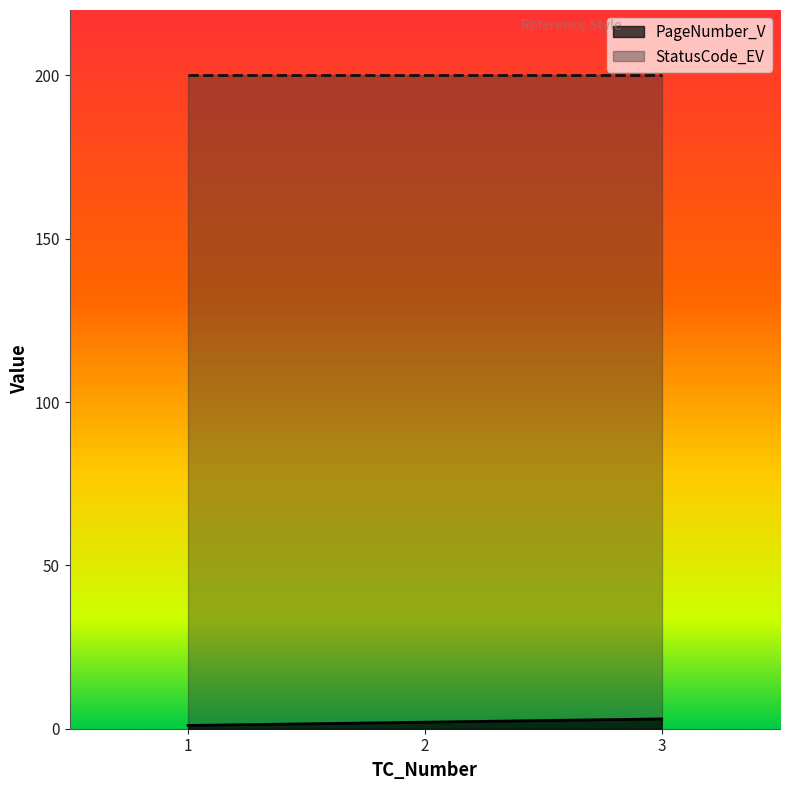

Which has a higher value, 2 or 1?

2